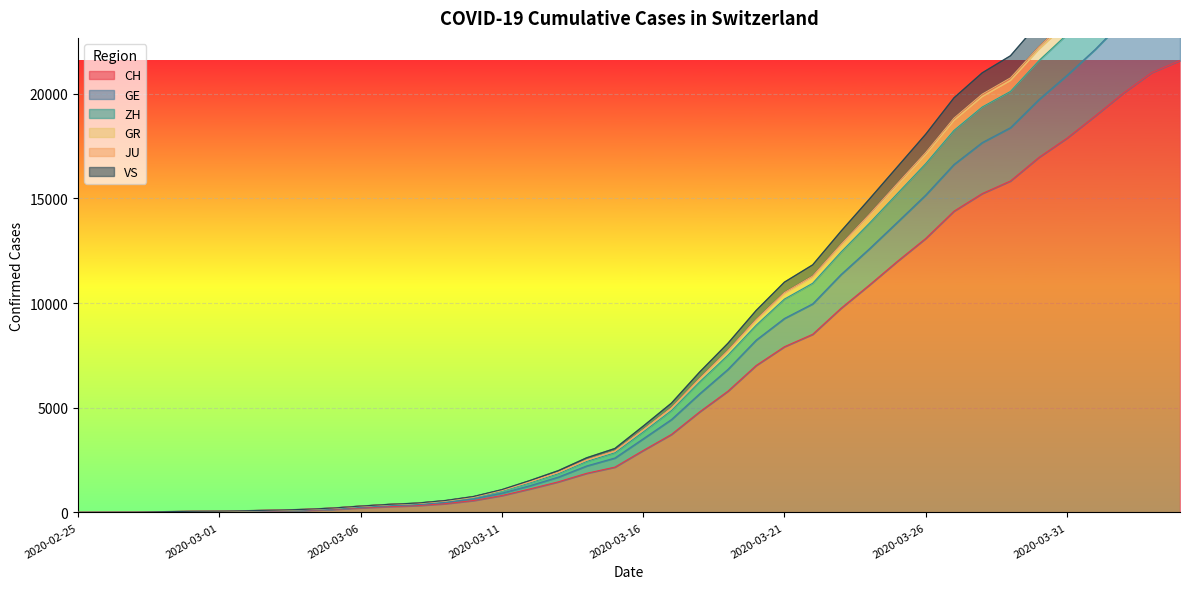

What is the difference between the maximum and minimum values in the ZH series?

28527